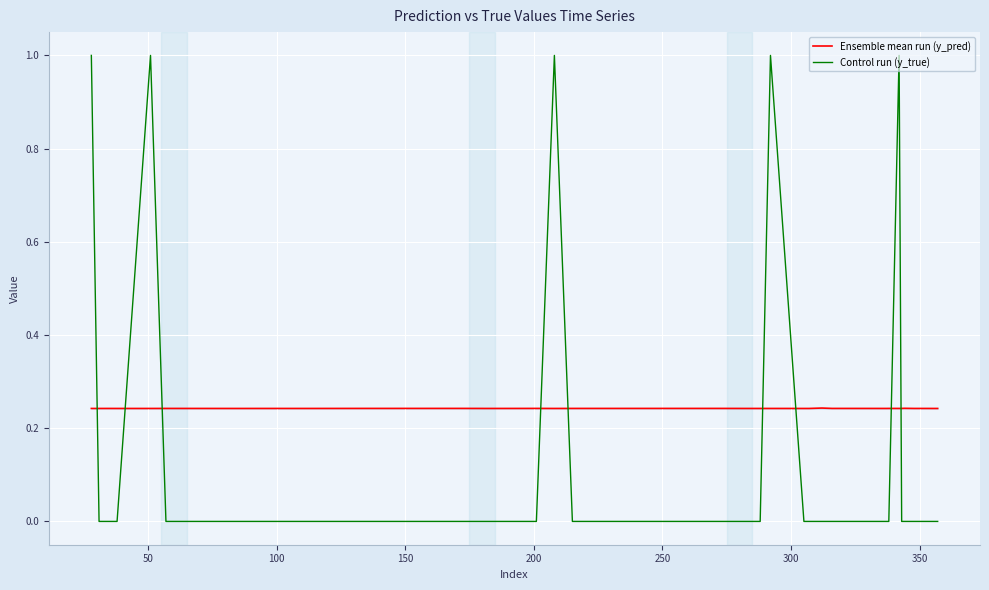

Rank the series by their maximum value, from lowest to highest.

Ensemble mean run (y_pred), Control run (y_true)